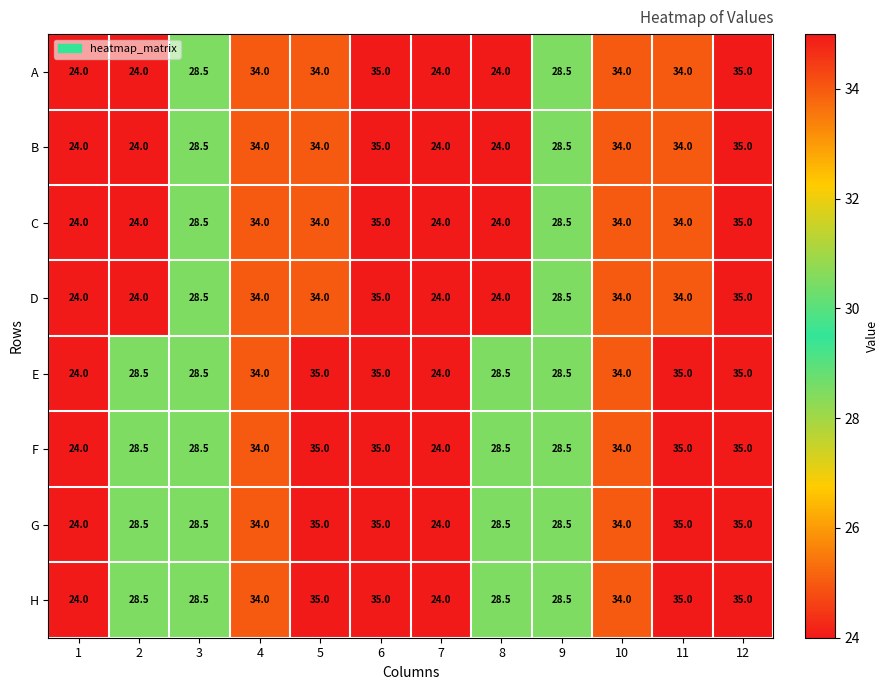

What is the greatest value displayed?

35.0